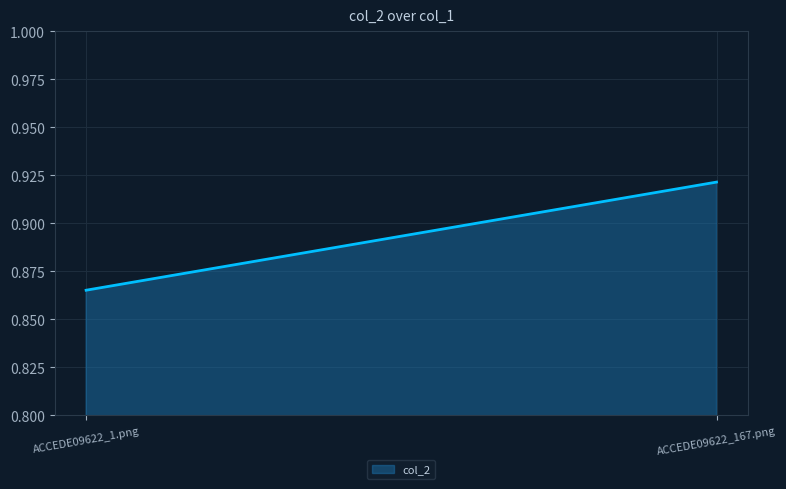

Reading left to right, list all the values displayed in this chart.

ACCEDE09622_1.png=0.9	ACCEDE09622_167.png=0.9